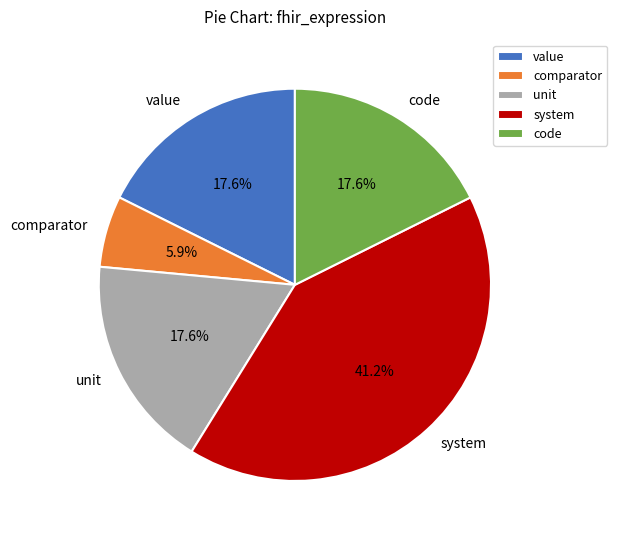

What percentage do unit and comparator together represent?

23.5%